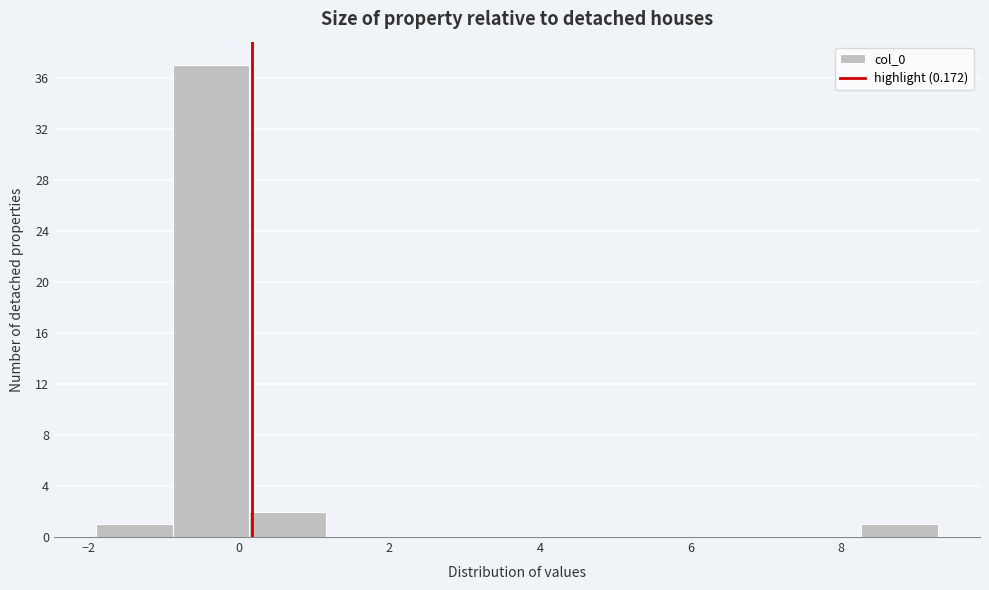

Reading left to right, list every bar in this chart as the range it spans on the x-axis followed by its height. Neither the bar edges nor the heights are printed on the chart, so give them approximately, as read against the axes.

-1.8 to -0.8: 1
-0.8 to 0.2: 37
0.2 to 1.2: 2
1.2 to 2.2: 0
2.2 to 3.2: 0
3.2 to 4.2: 0
4.2 to 5.2: 0
5.2 to 6.2: 0
6.2 to 7.2: 0
7.2 to 8.2: 0
8.2 to 9.2: 1